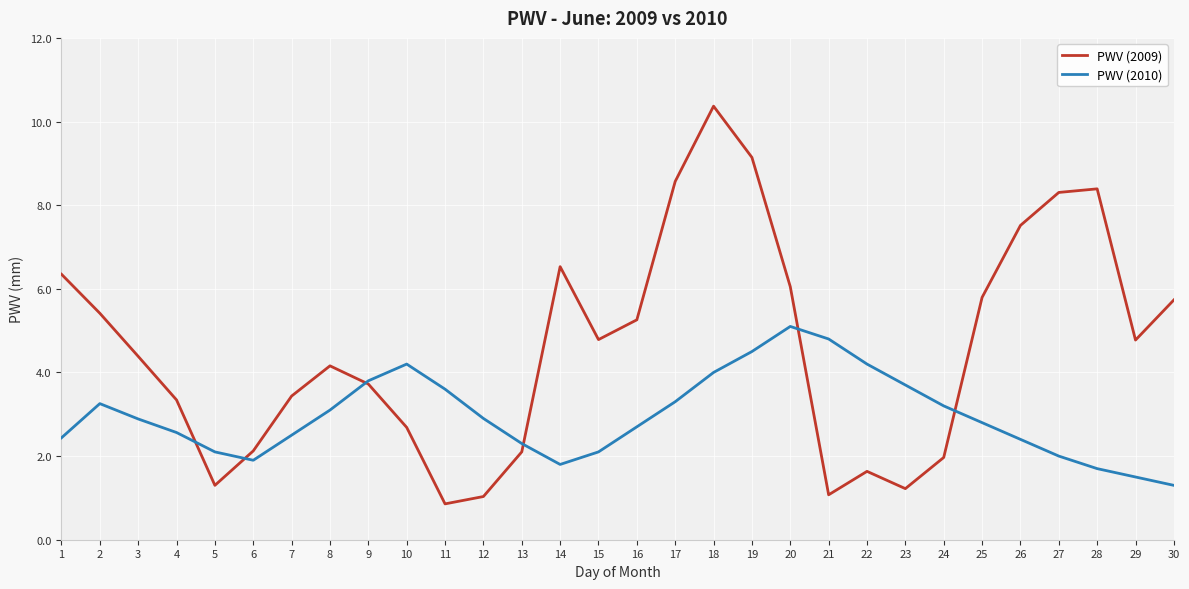

True or false: PWV (2009) and PWV (2010) cross at least once.

True